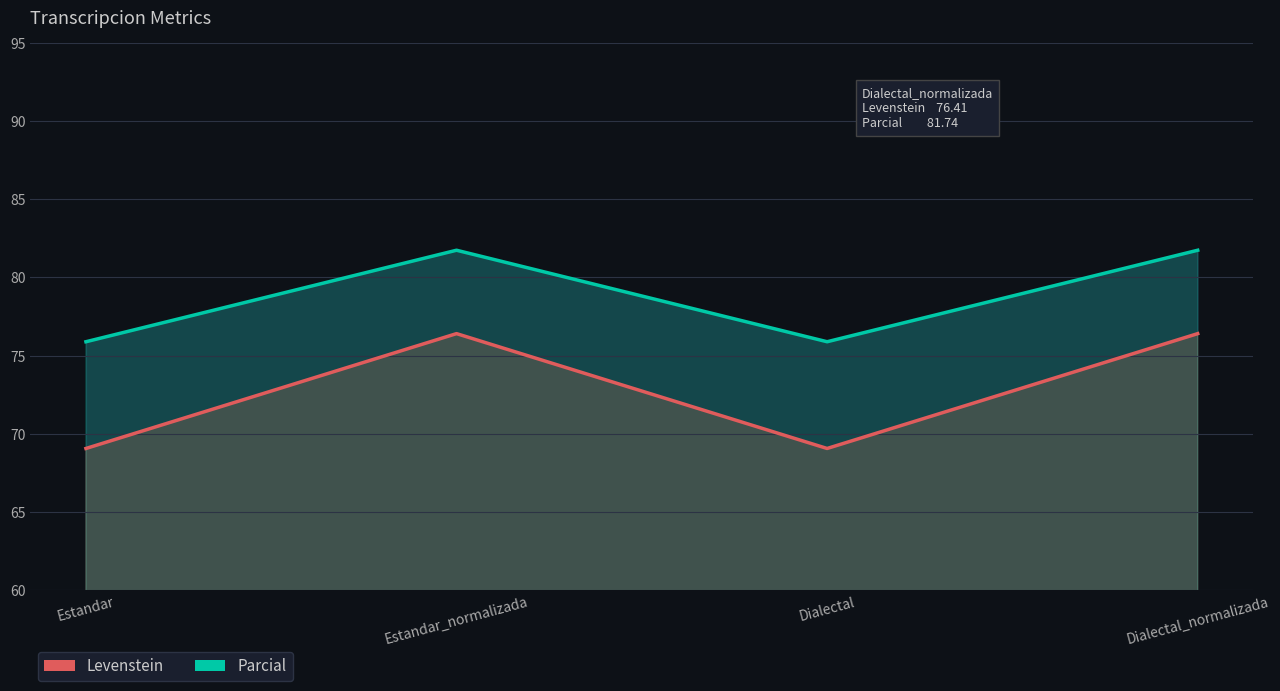

What is the average value of the Parcial series?

78.8